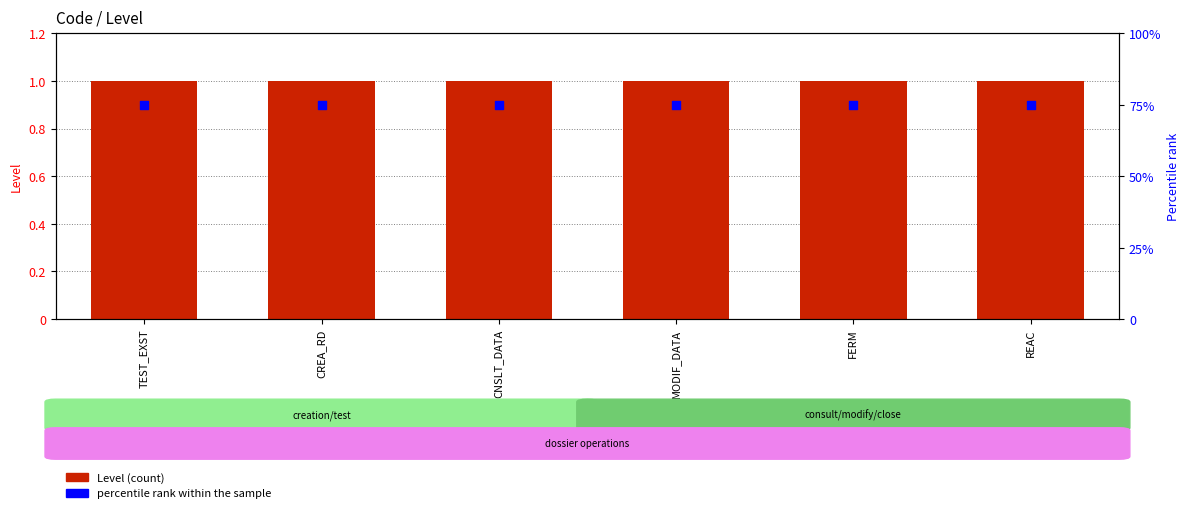

At which category is the sum across all series the highest?

TEST_EXST